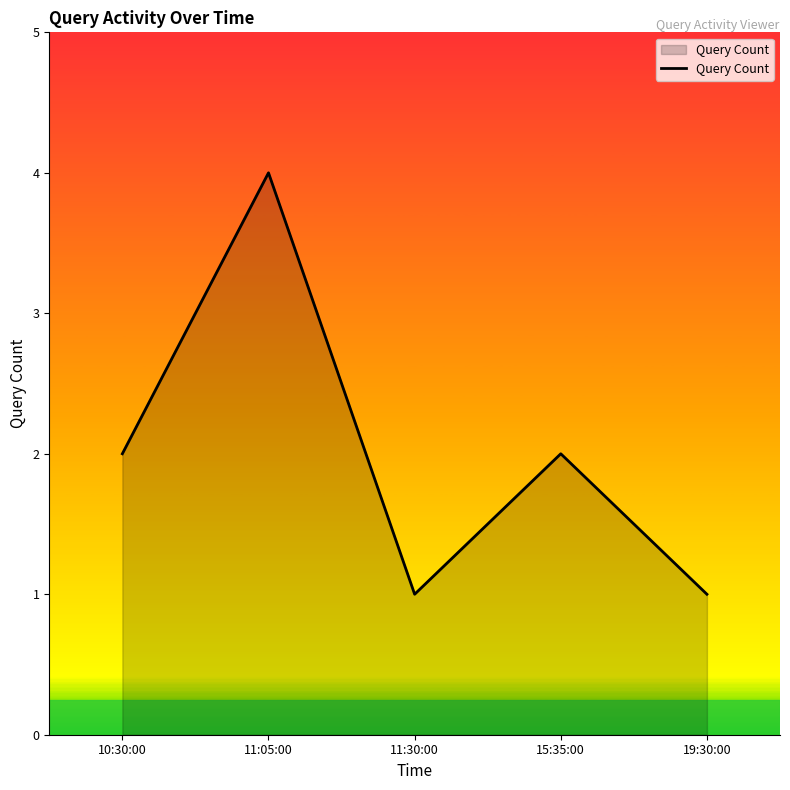

What position from the left is 10:30:00?

1